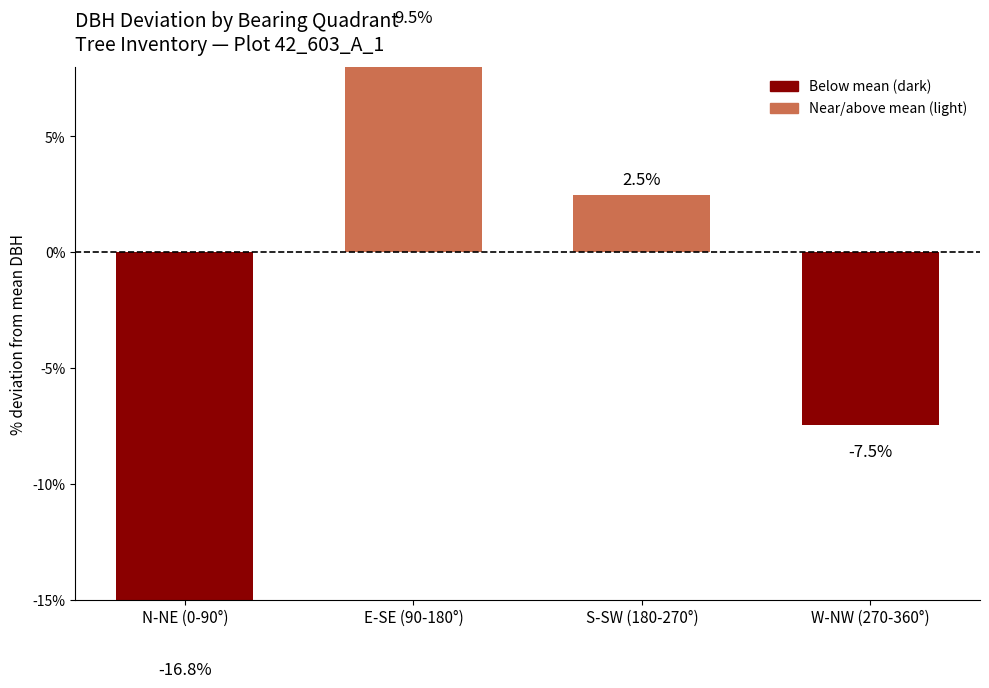

The chart shows a value of 13.5 at E-SE (90-180°). True or false?

False